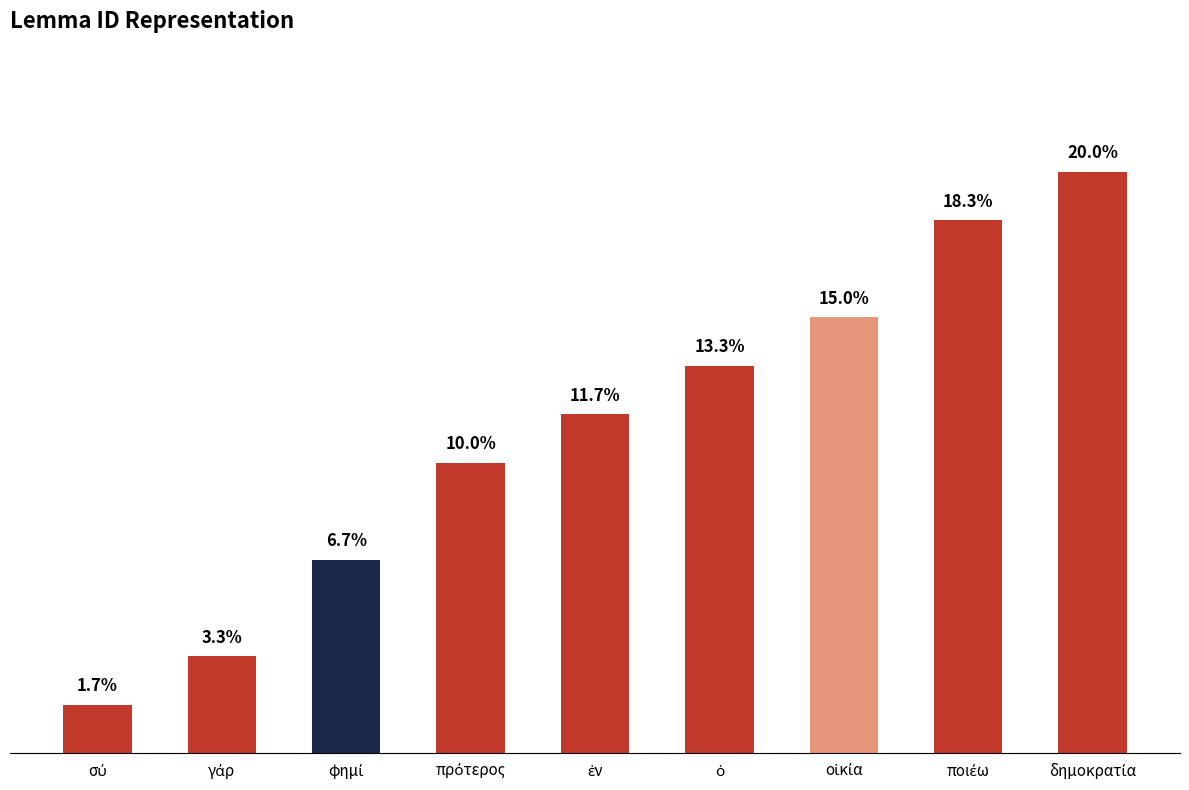

Does the chart contain stacked bars?

No